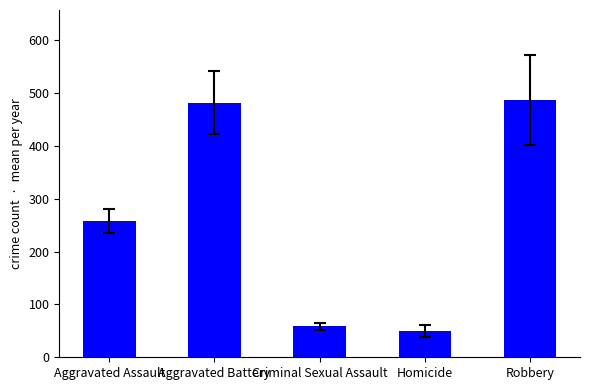

What is the difference between the maximum and minimum values?

436.9